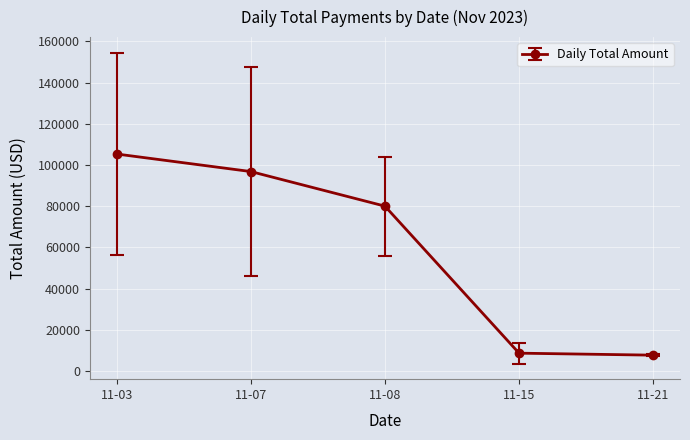

The value at 11-07 is 27405.2. True or false?

False